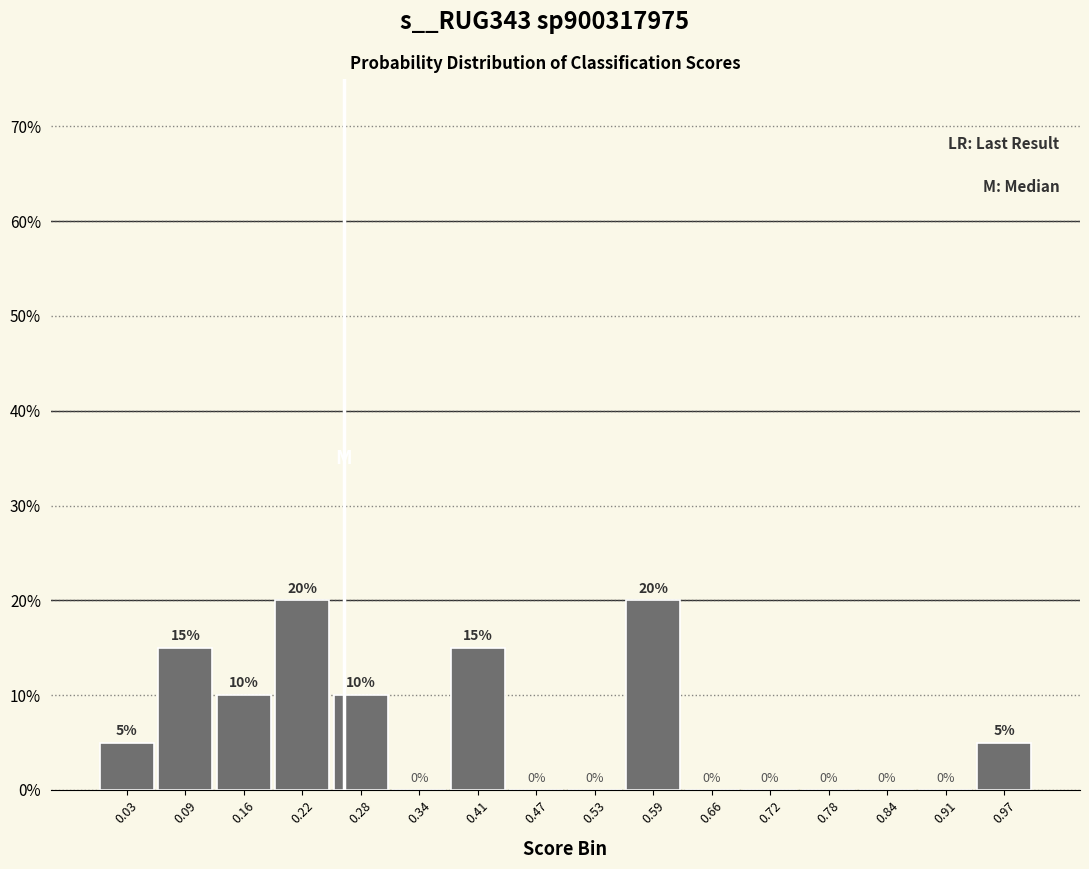

Reading left to right, transcribe this chart: for each bar, give the range it covers on the x-axis and its height. The bar edges are not printed on the chart, so give them approximately, as read against the axis.

0.00 to 0.06: 5
0.06 to 0.13: 15
0.13 to 0.19: 10
0.19 to 0.25: 20
0.25 to 0.31: 10
0.31 to 0.38: 0
0.38 to 0.44: 15
0.44 to 0.50: 0
0.50 to 0.56: 0
0.56 to 0.63: 20
0.63 to 0.69: 0
0.69 to 0.75: 0
0.75 to 0.81: 0
0.81 to 0.88: 0
0.88 to 0.94: 0
0.94 to 1.00: 5